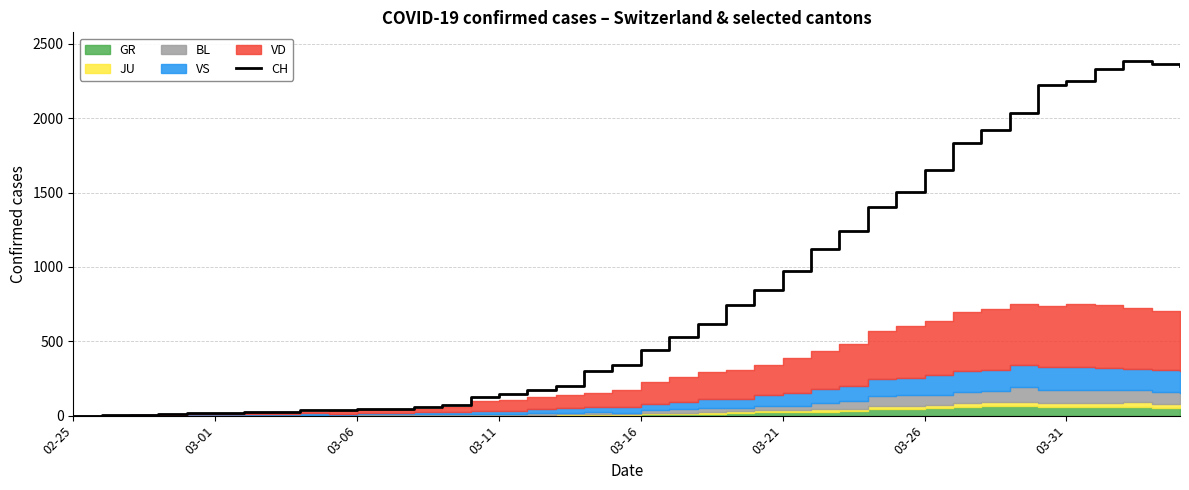

How many lines are shown in the chart?

1